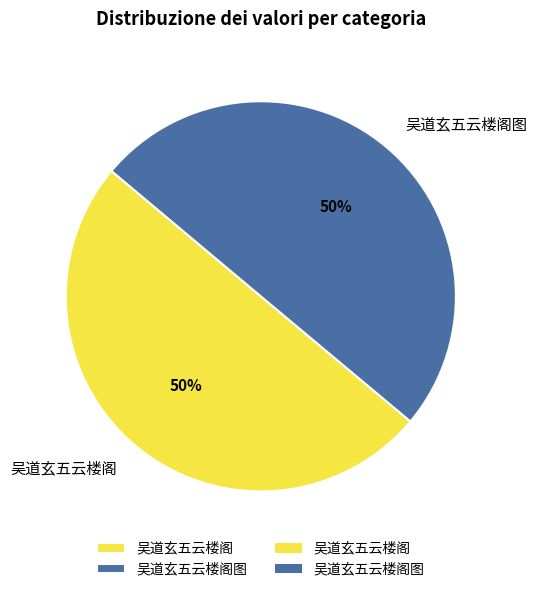

Count the number of slices in the pie.

2